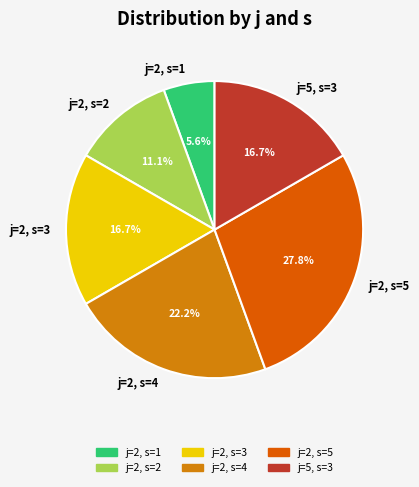

To the nearest percent, what is the combined percentage of j=5, s=3 and j=2, s=4?

39%